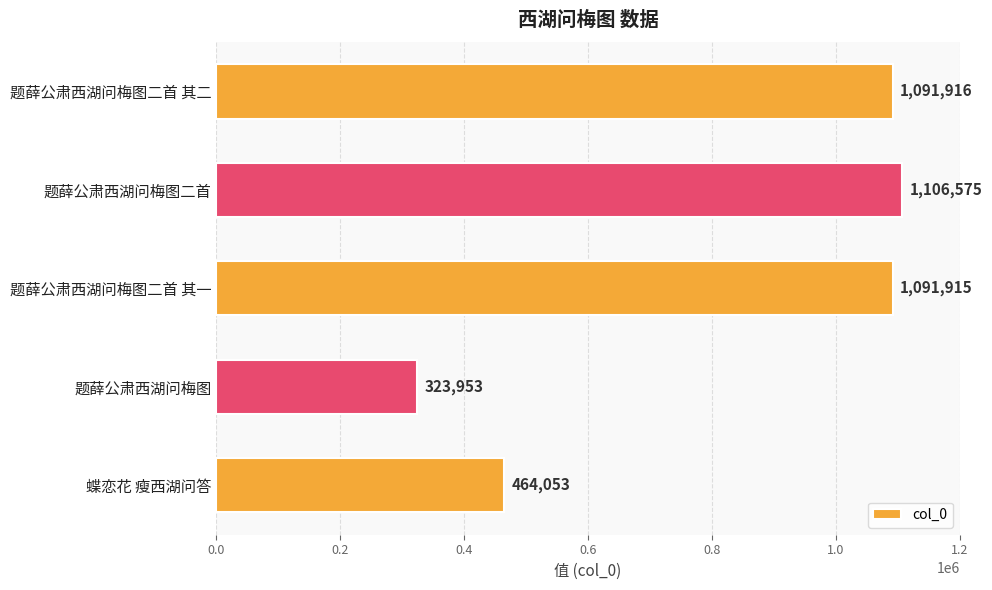

Rank the categories by value from lowest to highest.

题薛公肃西湖问梅图, 蝶恋花 瘦西湖问答, 题薛公肃西湖问梅图二首 其一, 题薛公肃西湖问梅图二首 其二, 题薛公肃西湖问梅图二首